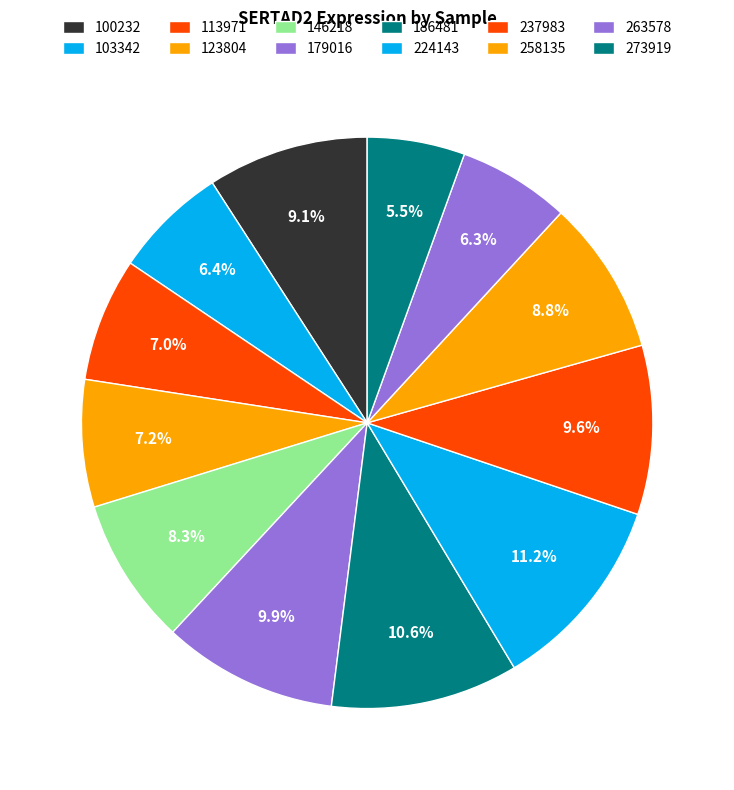

To the nearest percent, what portion does 237983 represent?

10%